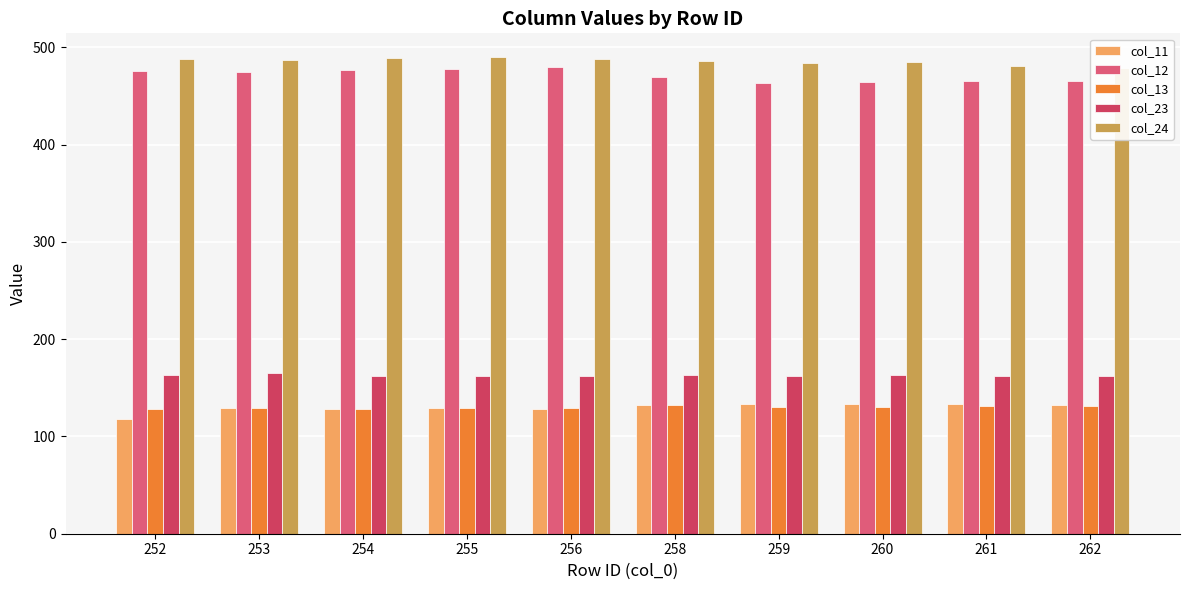

How many bars are there in each group?

5